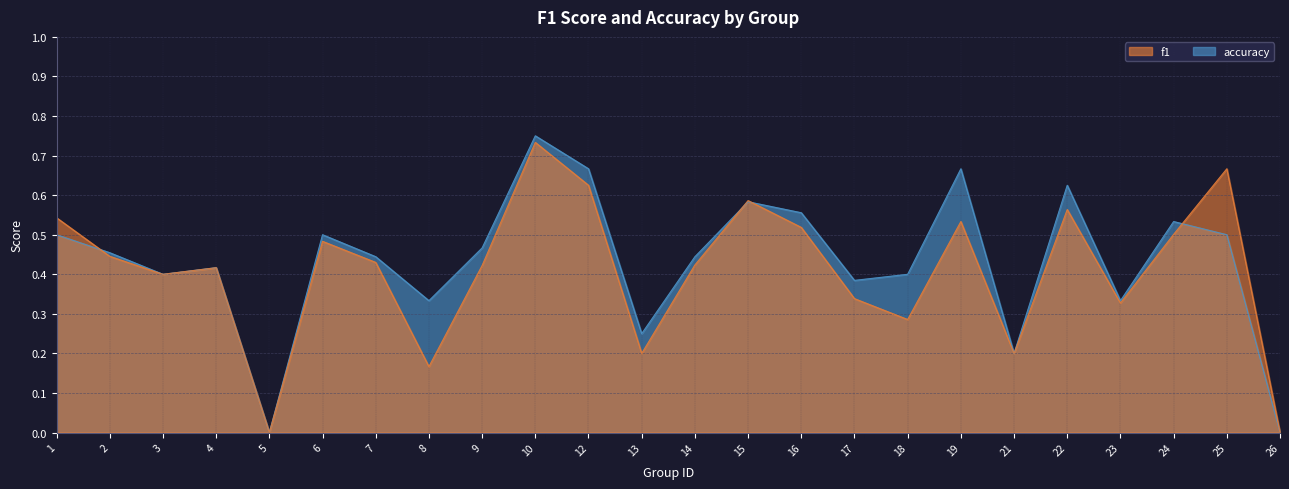

Reading right to left, list all the values displayed in this chart.

f1: 26=0.0	25=0.7	24=0.5	23=0.3	22=0.6	21=0.2	19=0.5	18=0.3	17=0.3	16=0.5	15=0.6	14=0.4	13=0.2	12=0.6	10=0.7	9=0.4	8=0.2	7=0.4	6=0.5	5=0.0	4=0.4	3=0.4	2=0.4	1=0.5
accuracy: 26=0.0	25=0.5	24=0.5	23=0.3	22=0.6	21=0.2	19=0.7	18=0.4	17=0.4	16=0.6	15=0.6	14=0.4	13=0.2	12=0.7	10=0.8	9=0.5	8=0.3	7=0.4	6=0.5	5=0.0	4=0.4	3=0.4	2=0.5	1=0.5